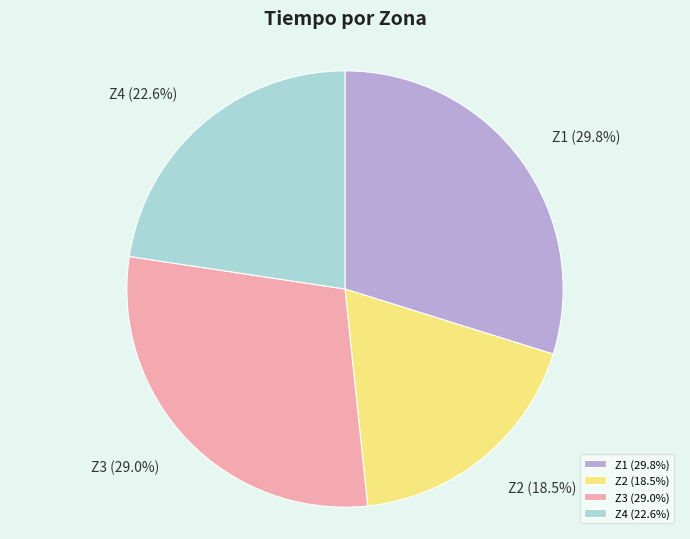

Rank the categories by value from highest to lowest.

Z1, Z3, Z4, Z2